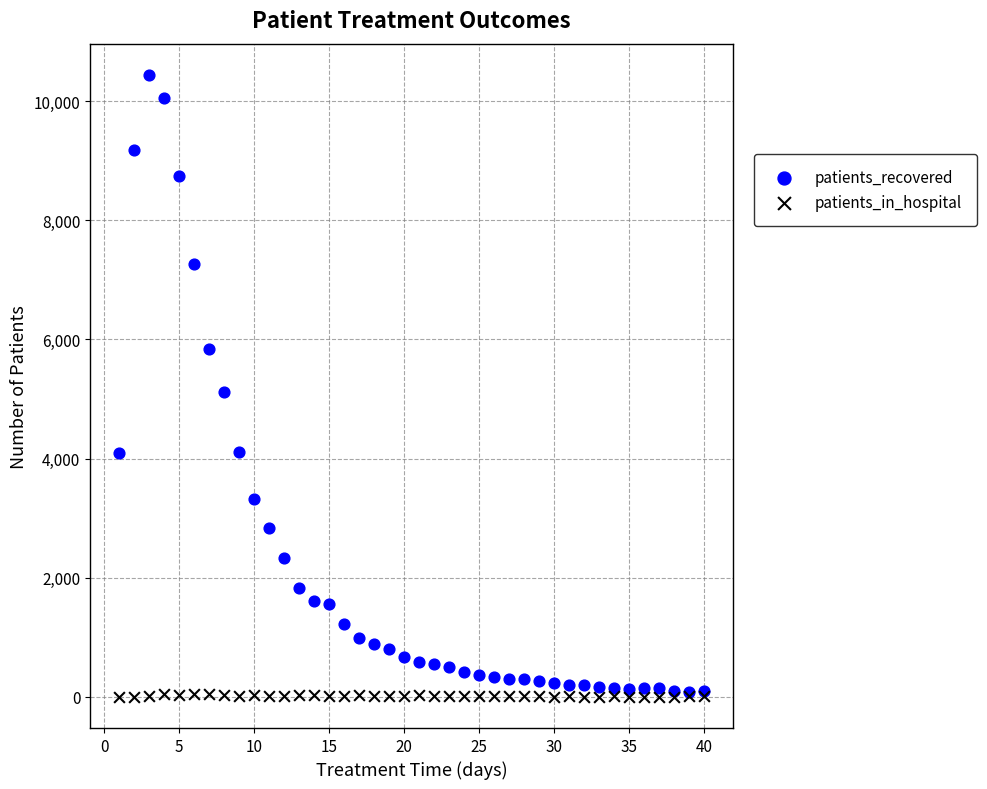

In the patients_recovered series, what Y value is closest to 5261?

5111